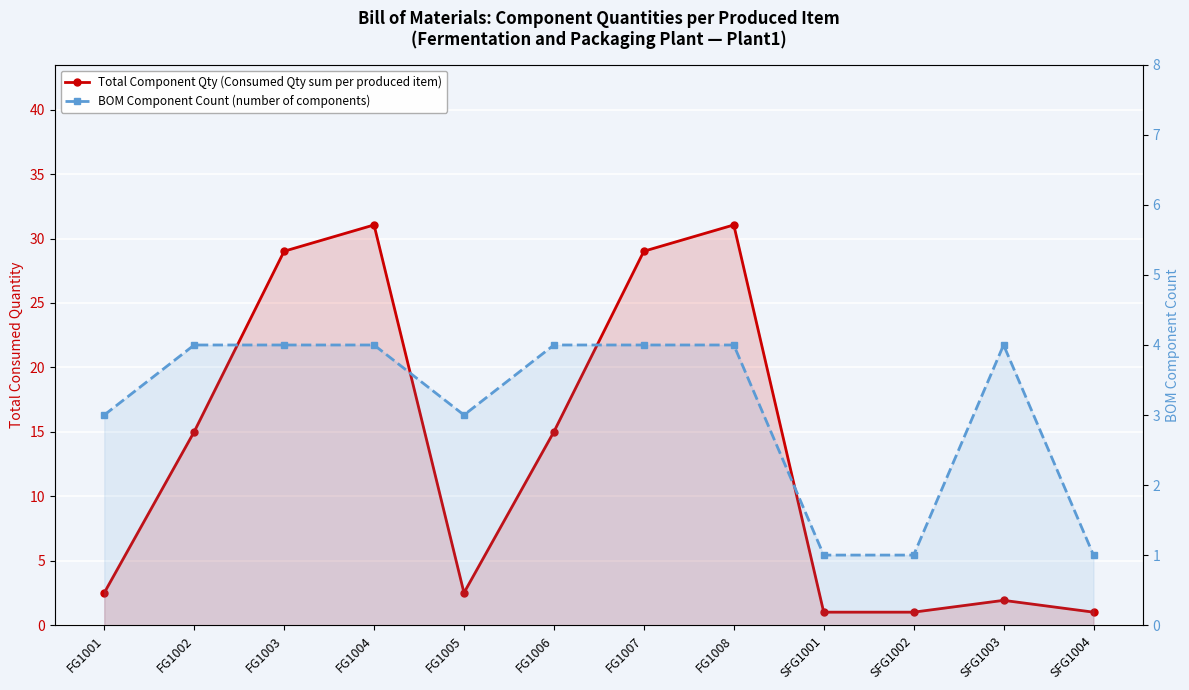

What is the sum of all Total Component Qty (Consumed Qty sum per produced item) values?

160.1